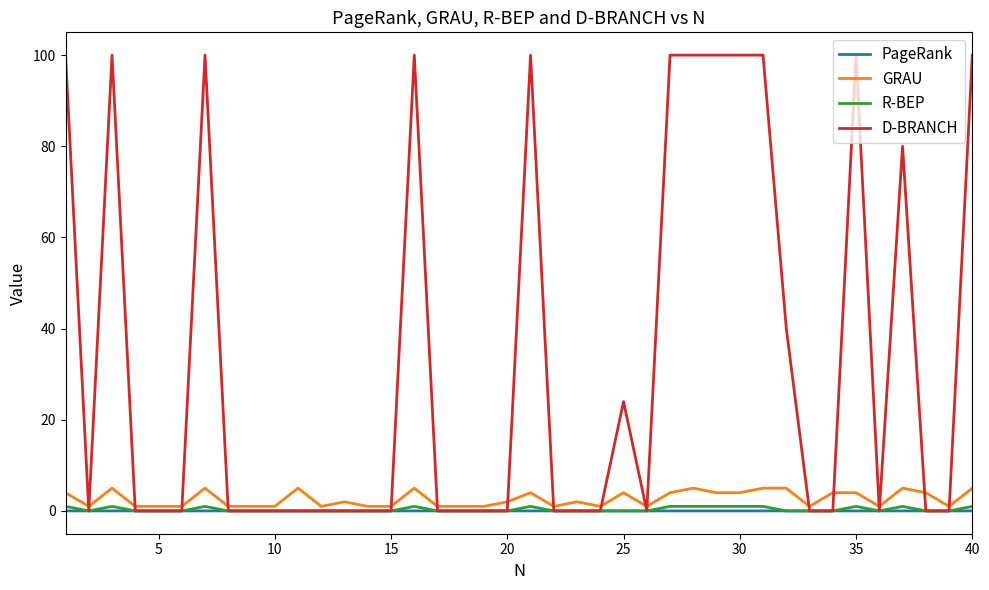

After their last crossing, which series has the higher values: R-BEP or PageRank?

R-BEP